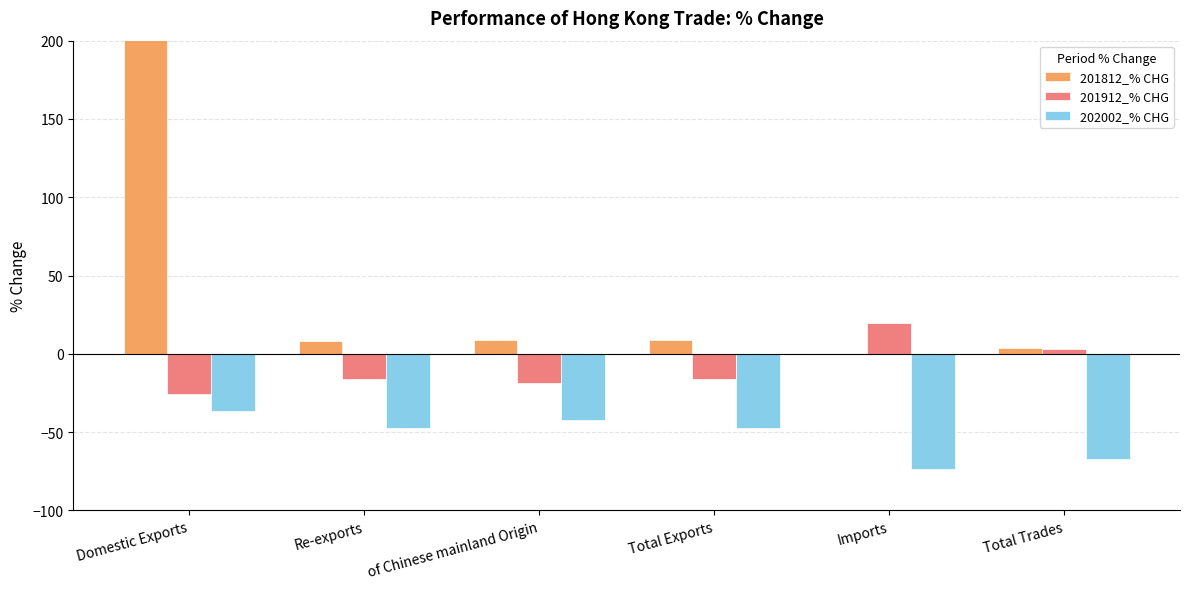

What is the value of the 201812_% CHG bar at the 6th from the left?

3.7